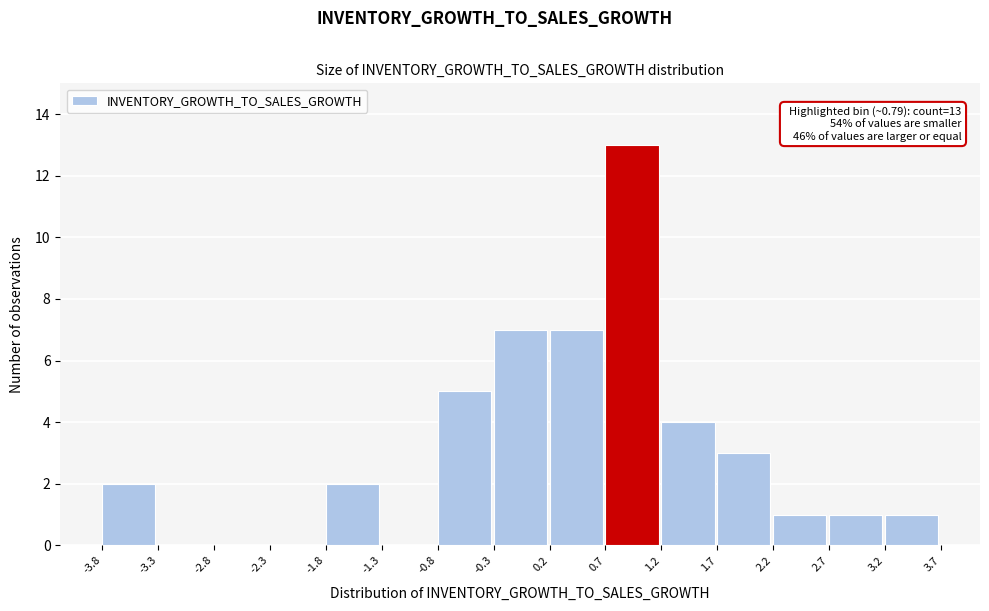

Which range on the x-axis has the tallest bar?

0.7 to 1.2